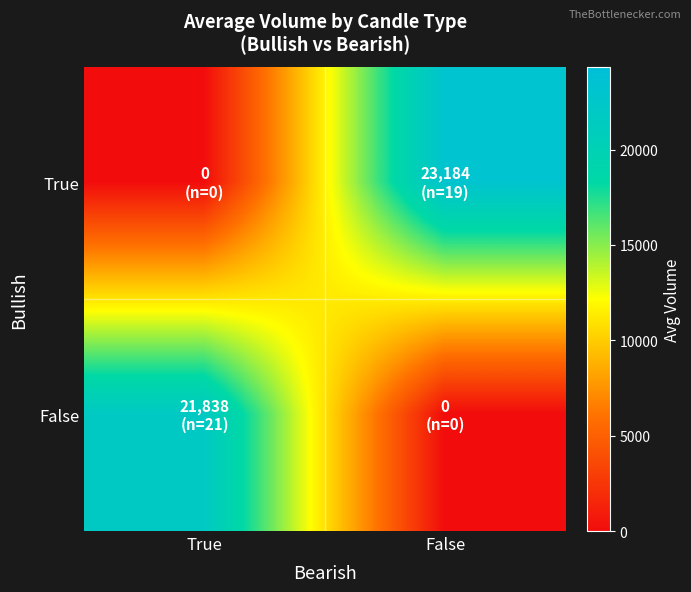

Reading left to right, list all the values displayed in this chart.

True: True=0.0	False=23184.4
False: True=21837.6	False=0.0